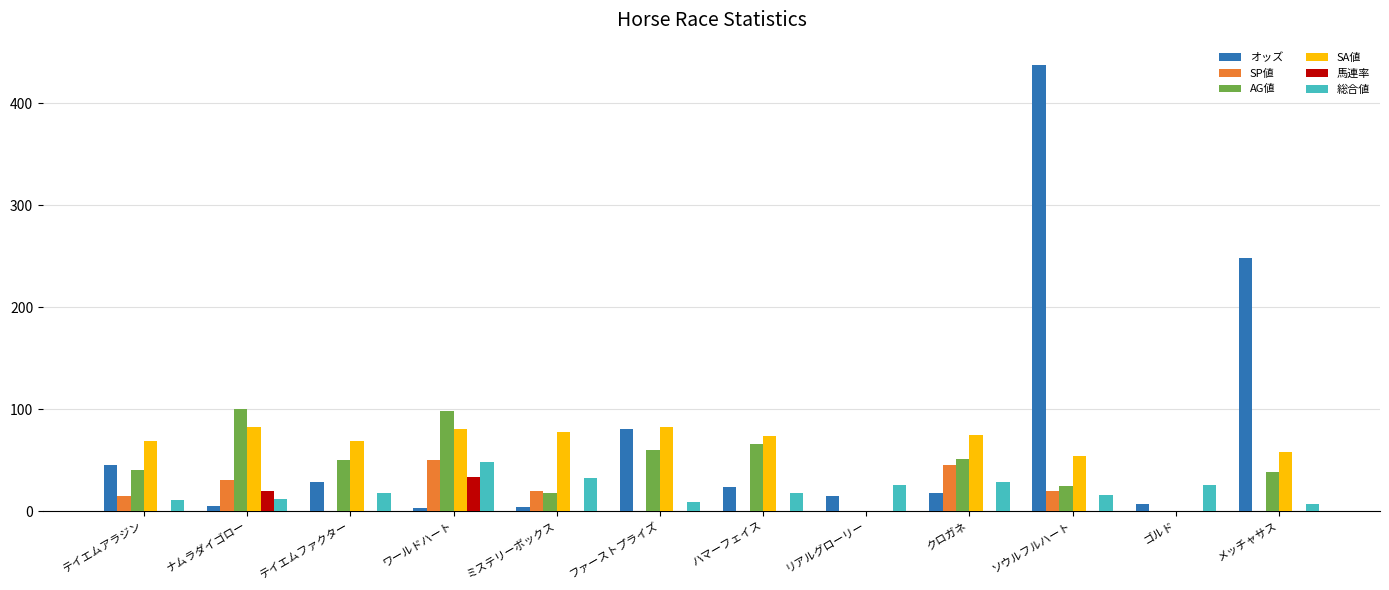

Which series changed the most between テイエムファクター and ファーストプライズ?

オッズ